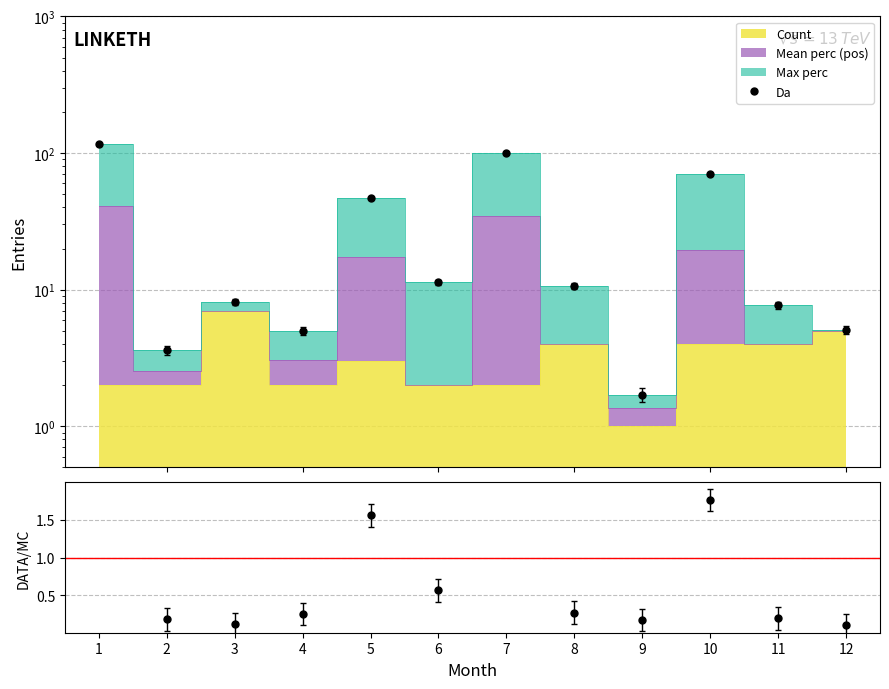

What is the sum of all Da values?

387.7